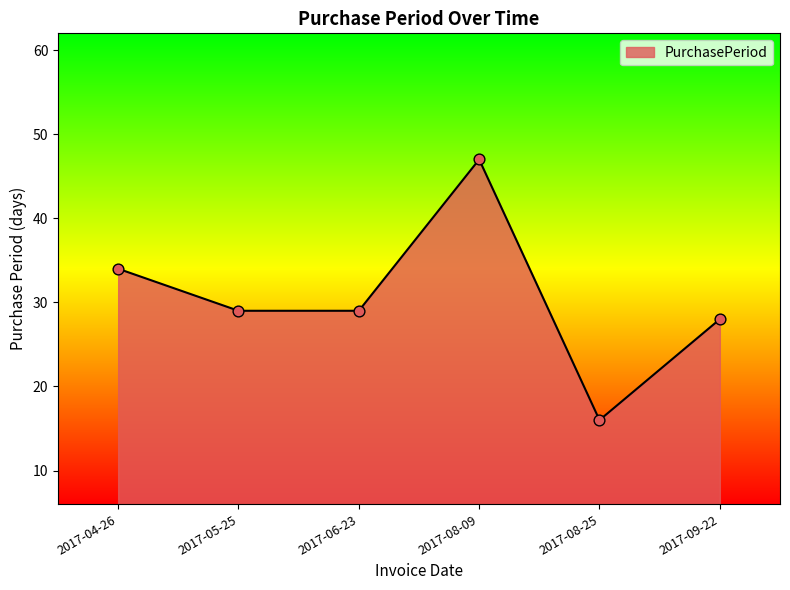

Between 2017-04-26 and 2017-08-09, which is larger?

2017-08-09